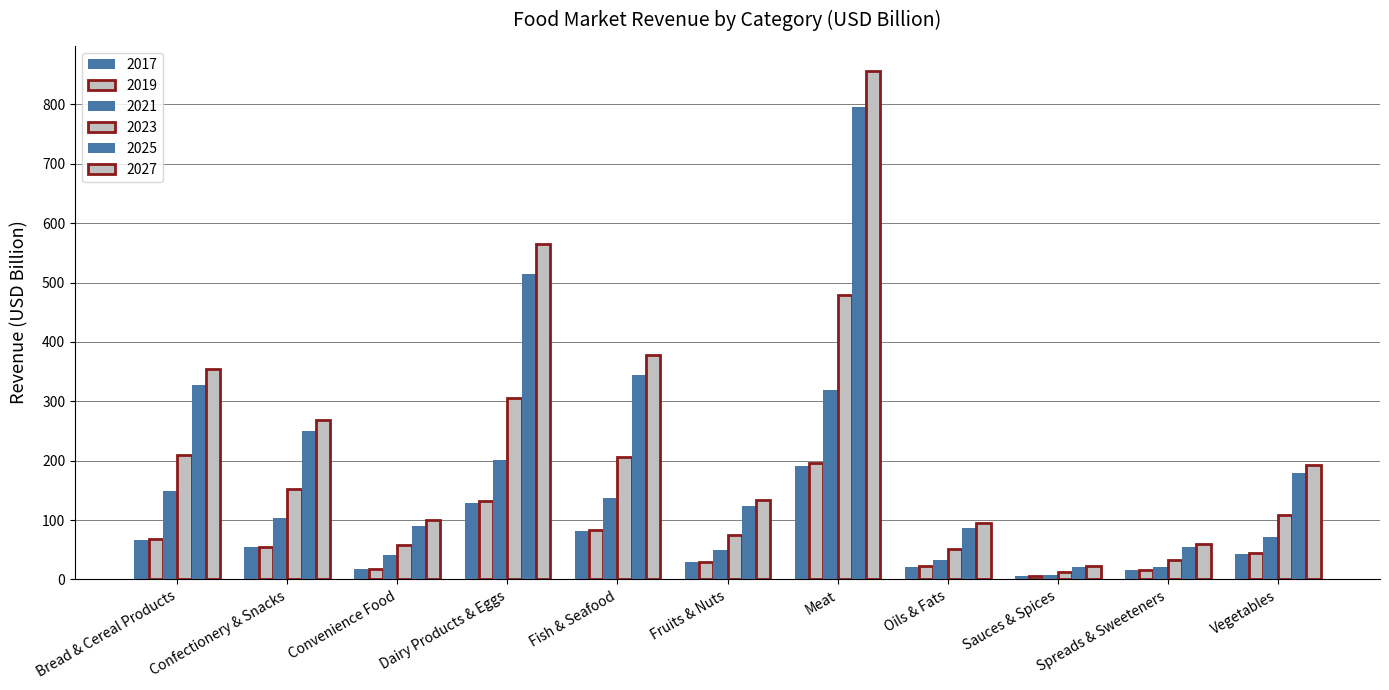

List the labels in order of 2019 value, largest first.

Meat, Dairy Products & Eggs, Fish & Seafood, Bread & Cereal Products, Confectionery & Snacks, Vegetables, Fruits & Nuts, Oils & Fats, Convenience Food, Spreads & Sweeteners, Sauces & Spices